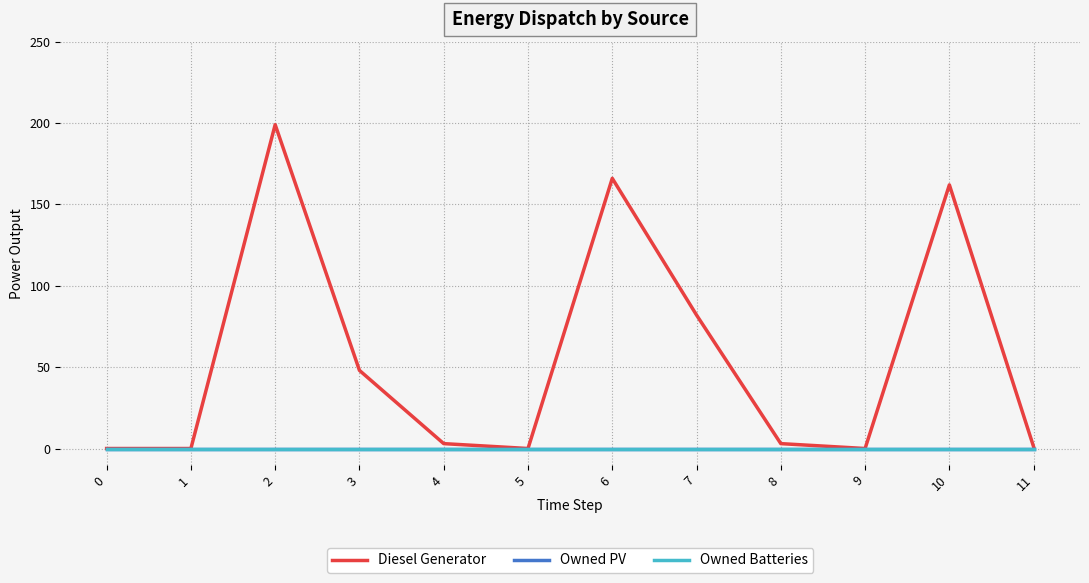

Between 2 and 7, which series saw the biggest shift?

Diesel Generator